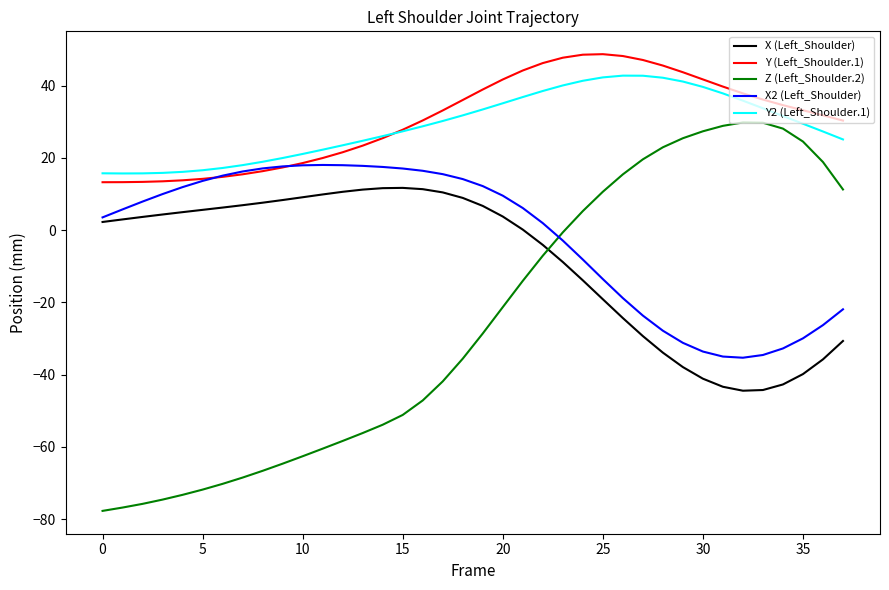

What is the smallest value displayed?

-77.7